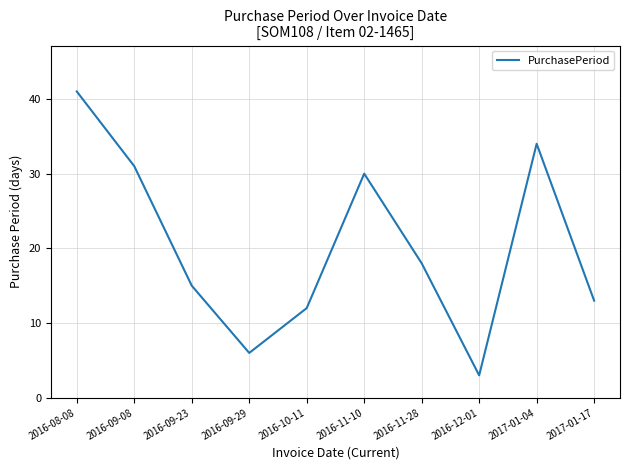

What is the average value?

20